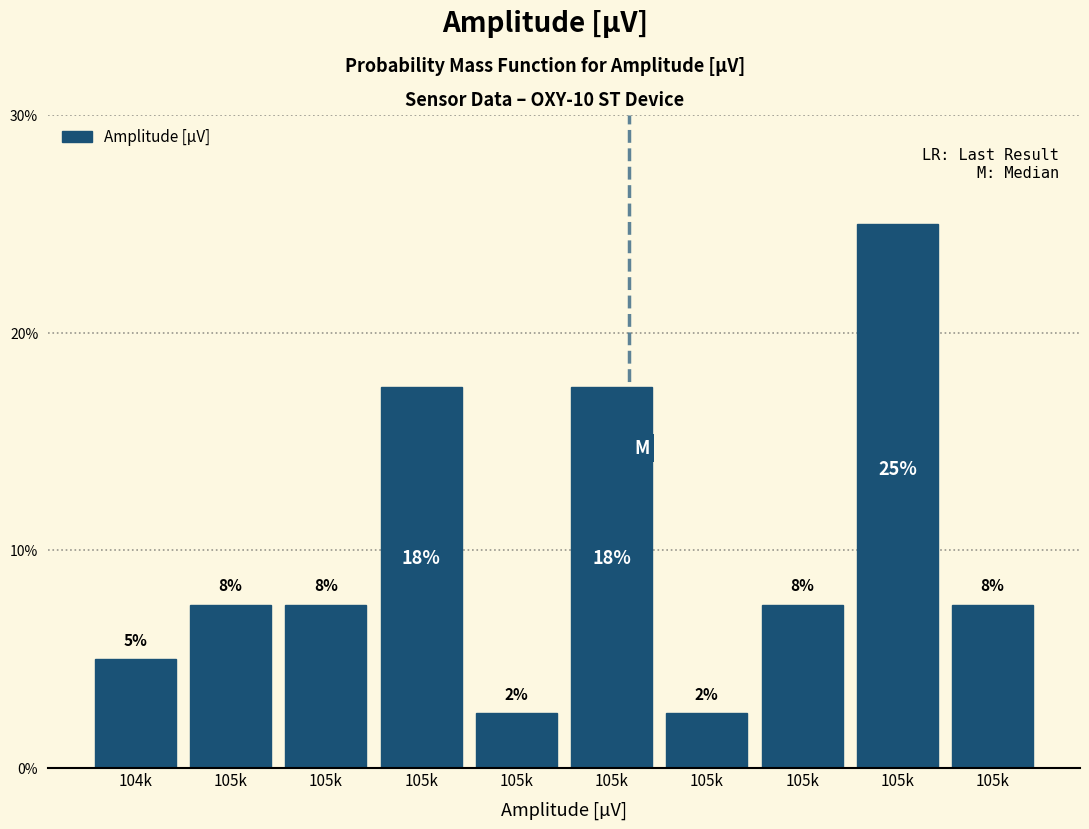

Does the chart contain any negative values?

No